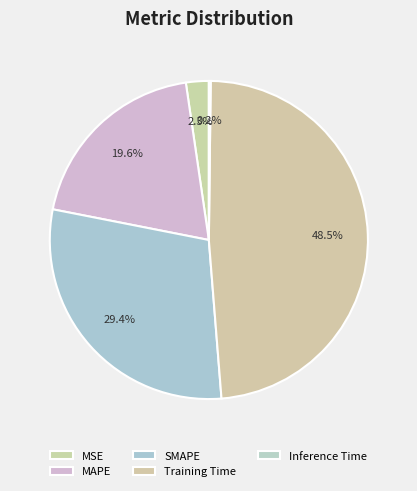

To the nearest percent, what is the difference between the MAPE and SMAPE slice percentages?

10%